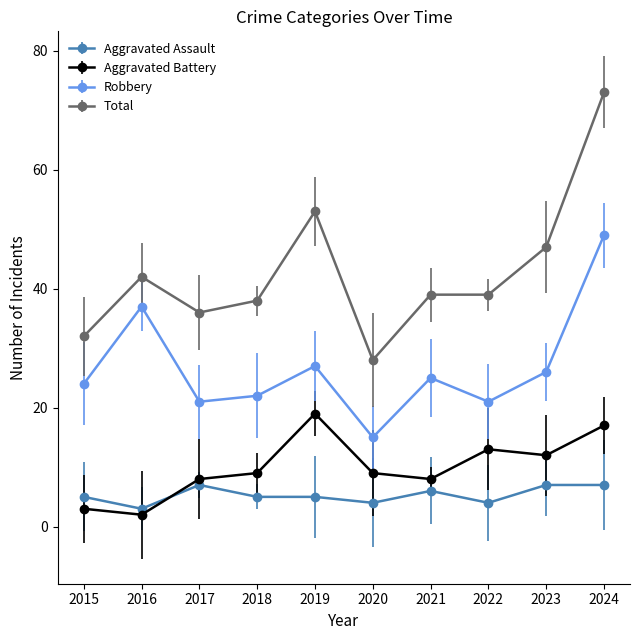

Which series has the largest total across all categories?

Total